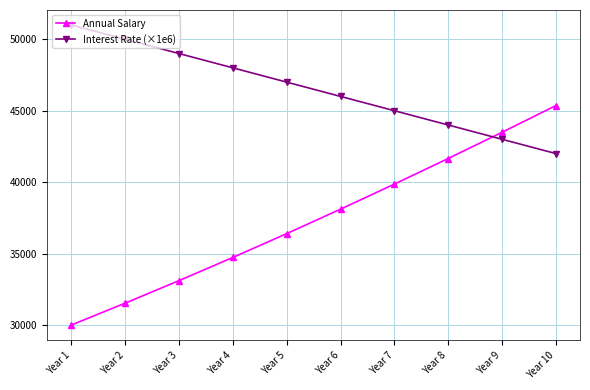

Between Year 3 and Year 9, which series saw the biggest shift?

Annual Salary